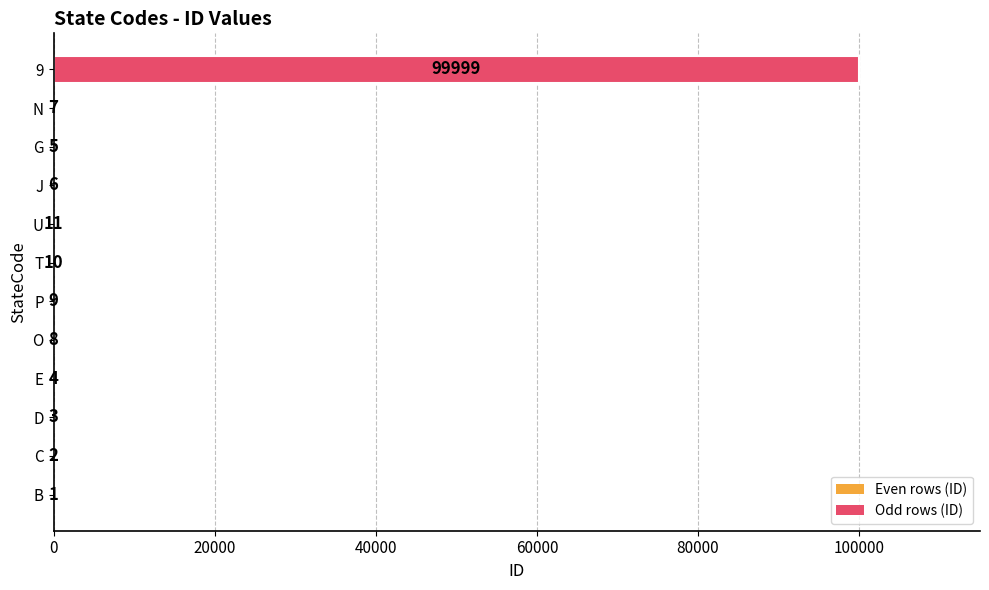

Which has a higher value, O or P?

P